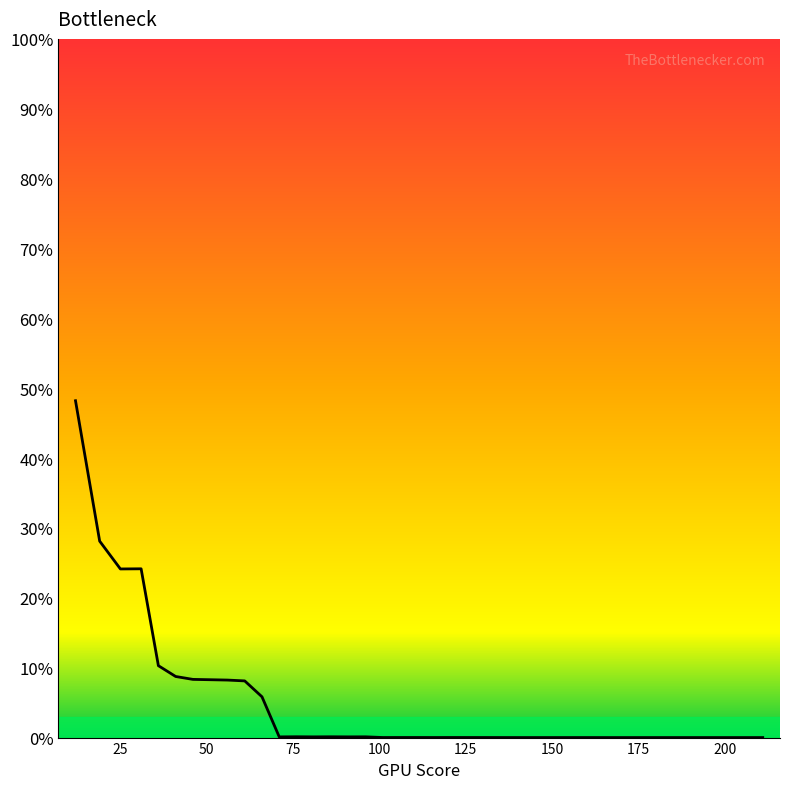

What is the difference between the maximum and minimum values?

48.2